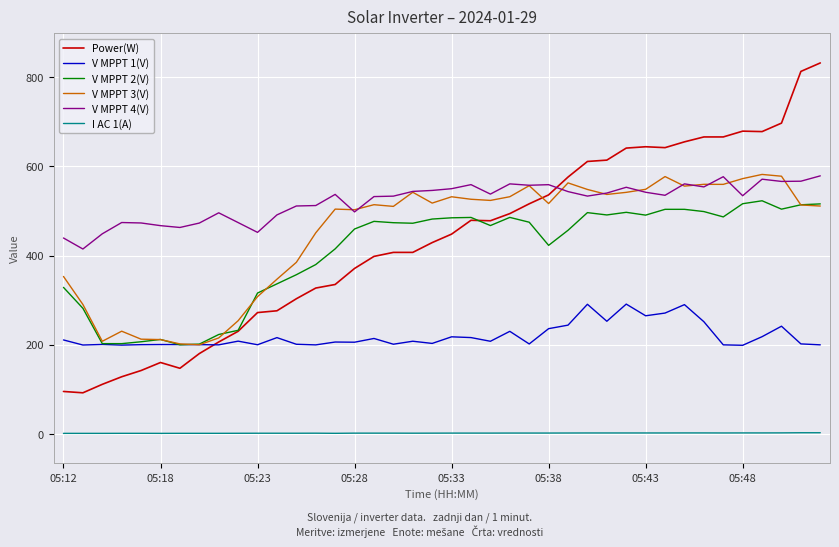

Does the chart have visible grid lines?

Yes